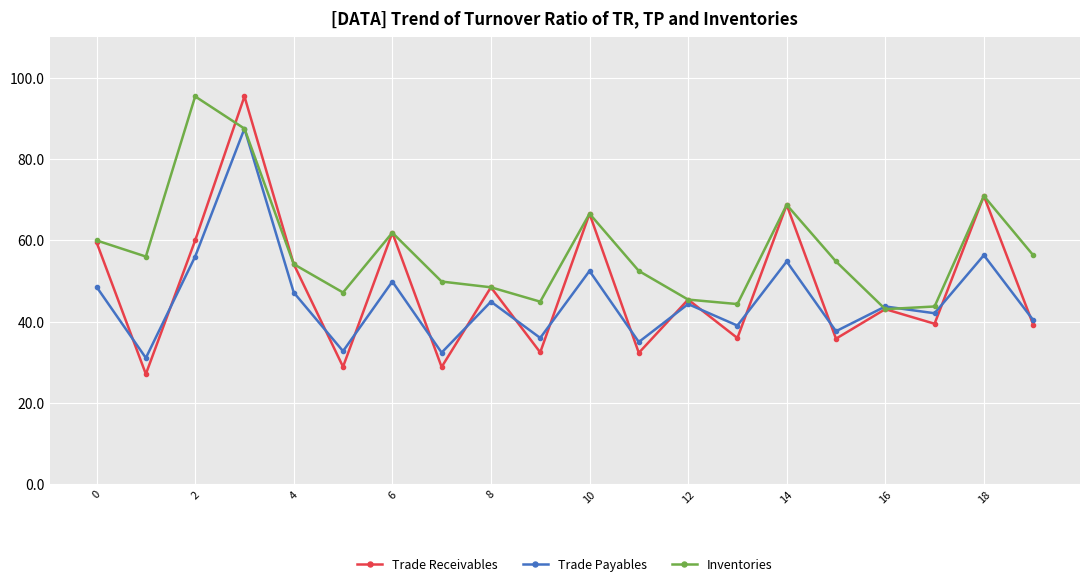

Which series has the largest range (max minus min)?

Trade Receivables